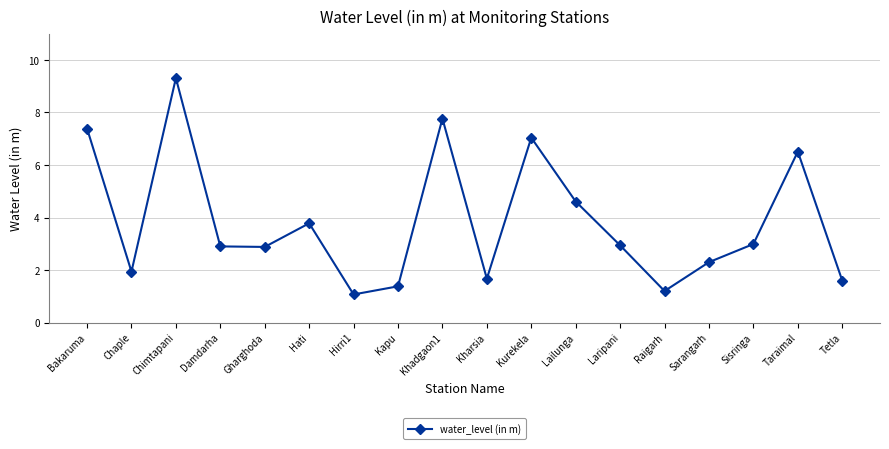

How many points are higher than both their immediate neighbors (excluding endpoints)?

5